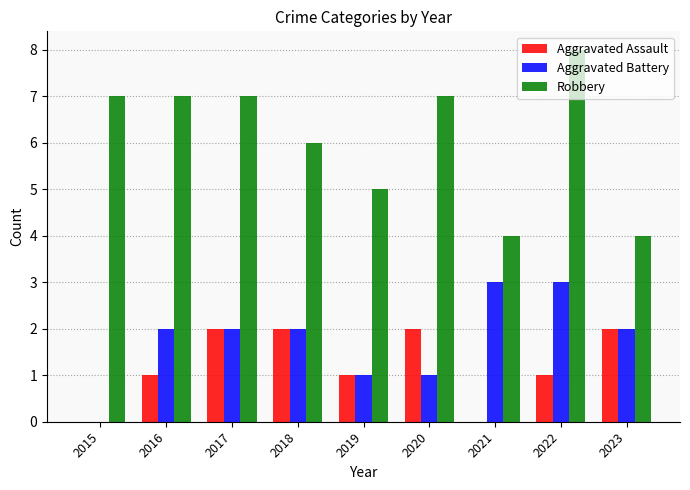

Reading right to left, transcribe all the data shown in this chart.

Aggravated Assault: 2	1	0	2	1	2	2	1	0
Aggravated Battery: 2	3	3	1	1	2	2	2	0
Robbery: 4	8	4	7	5	6	7	7	7